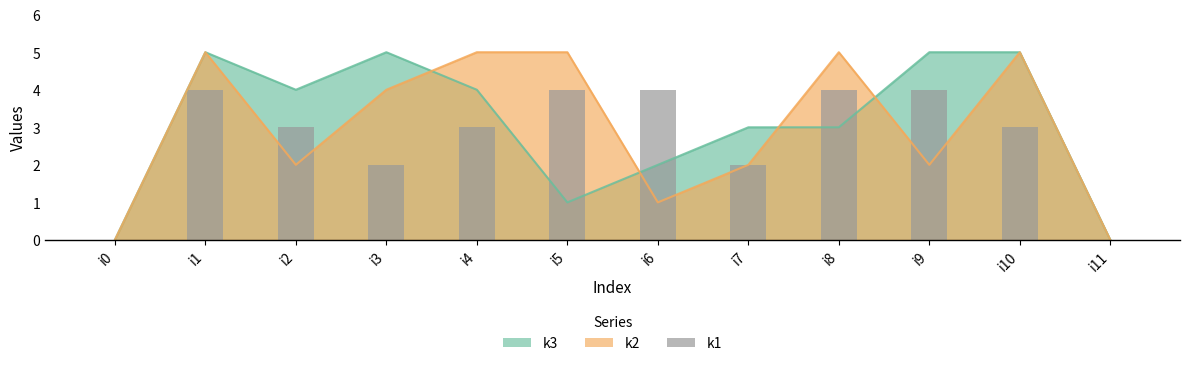

What is the difference between the maximum and minimum values?

4